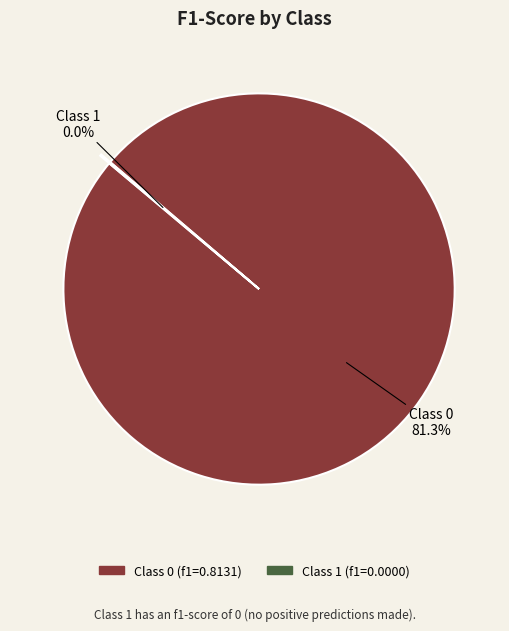

How many slices are in this pie chart?

2